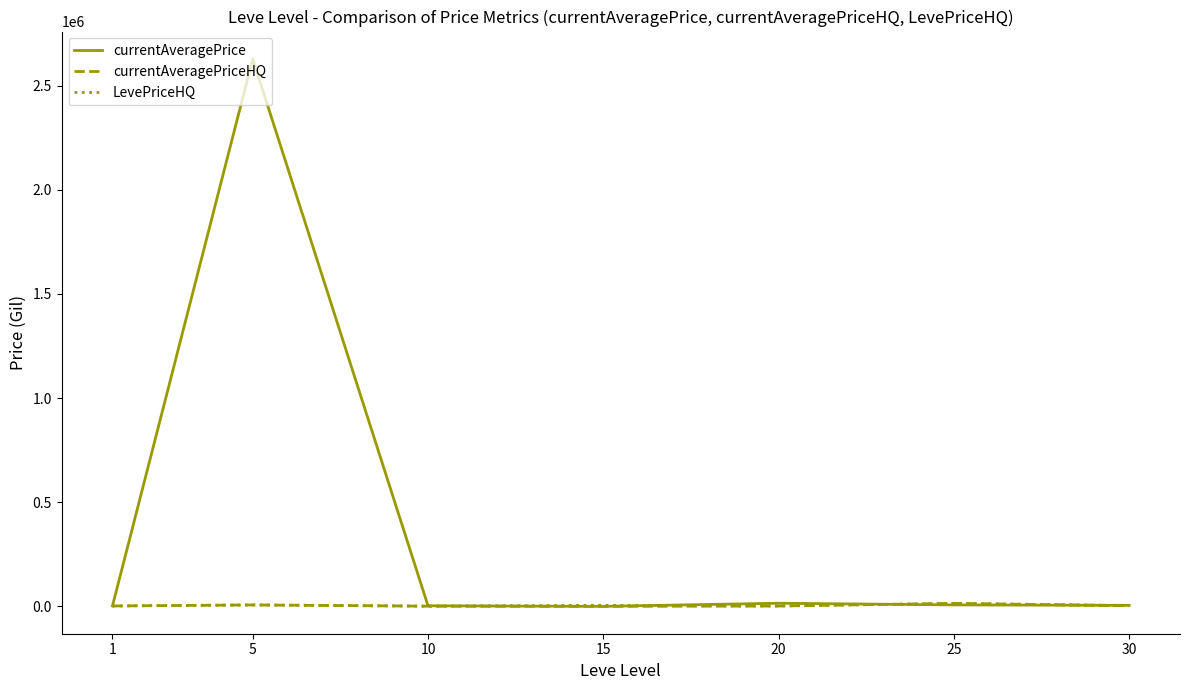

At which category is the sum across all series the highest?

5